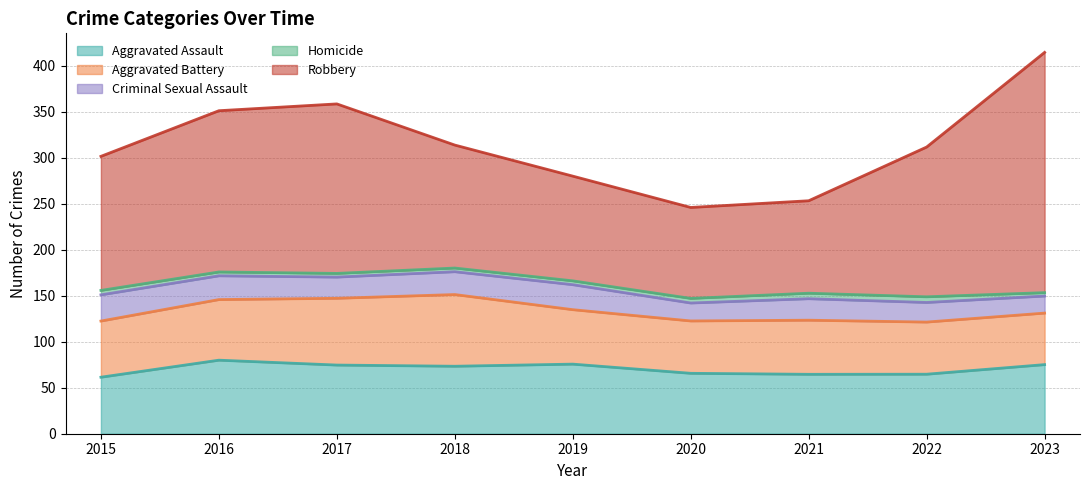

True or false: Homicide has a value of 4 at 2023.

False